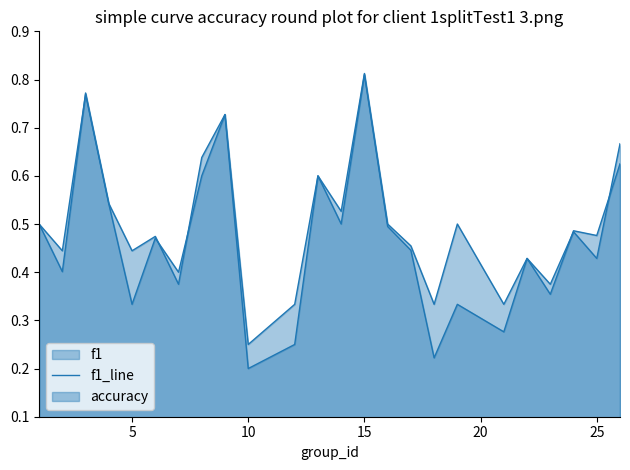

In f1_line, how many points are lower than both neighbors (excluding endpoints)?

9